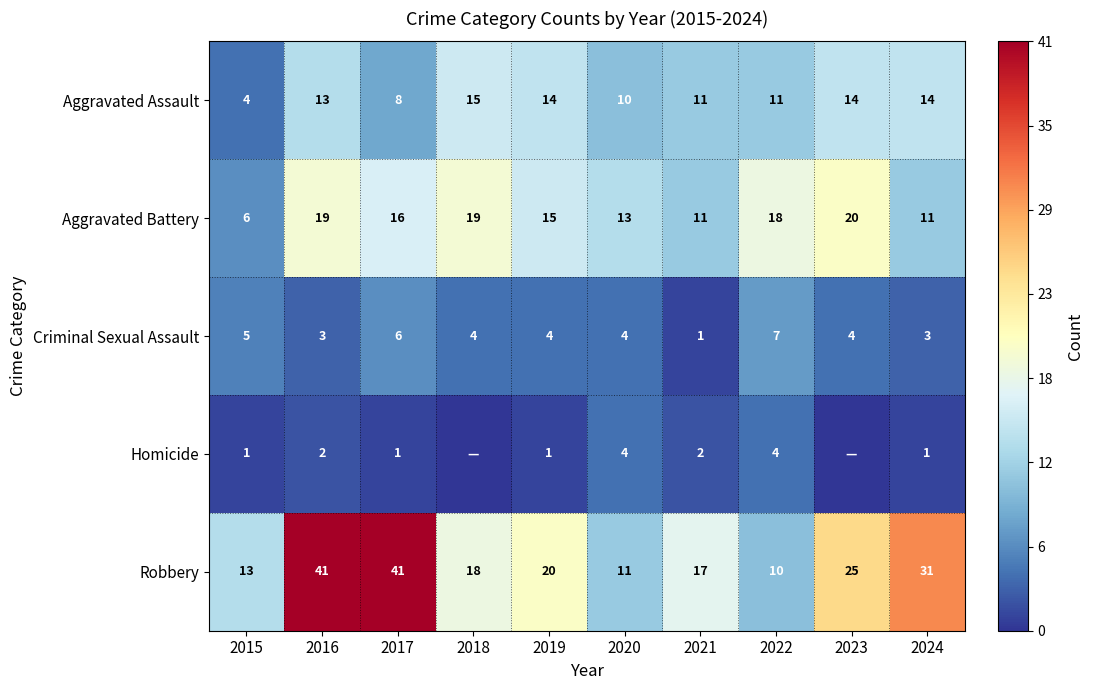

True or false: Aggravated Assault has a value of 22 at 2023.

False